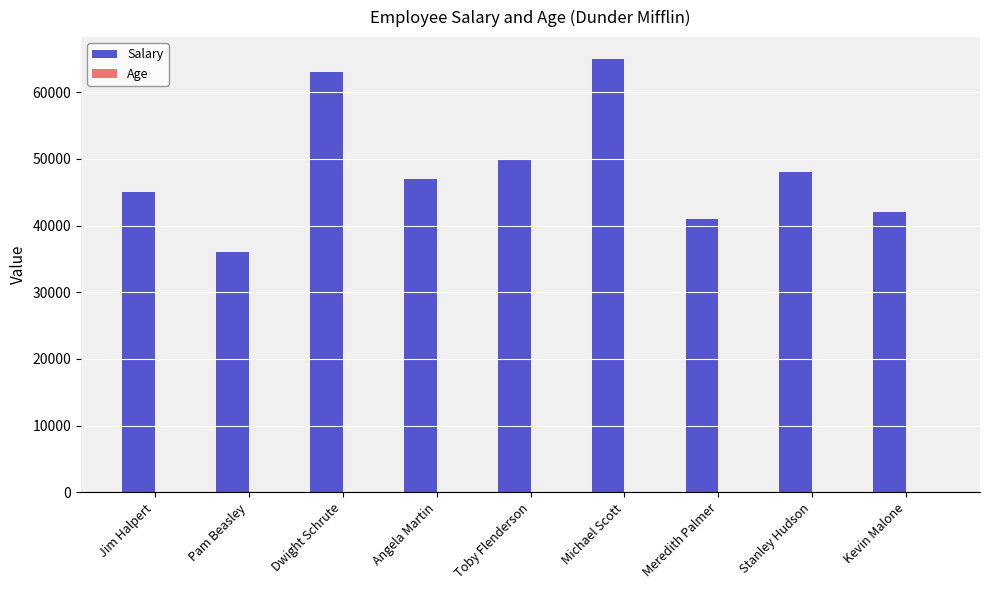

At which category is the sum across all series the highest?

Michael Scott